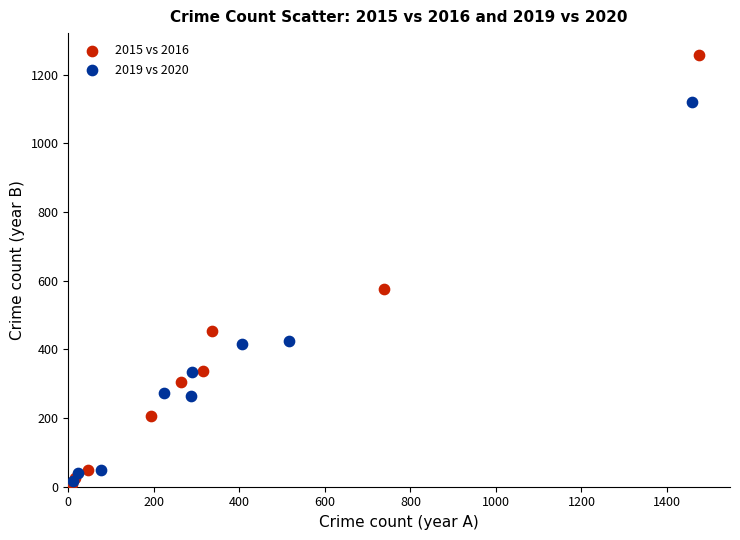

Which series contains the highest Y value?

2015 vs 2016